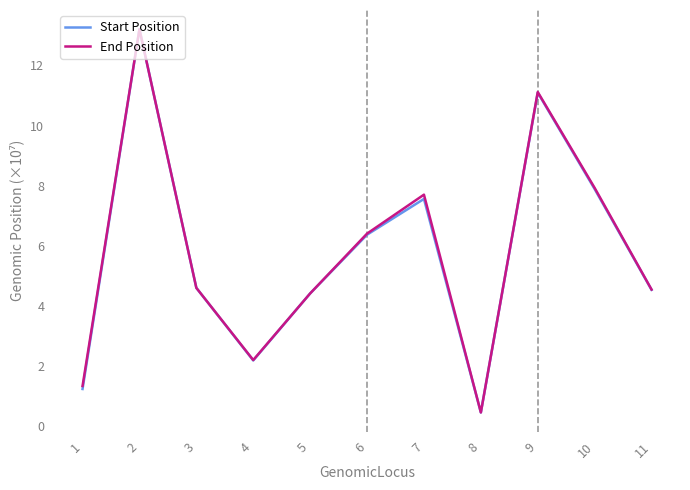

In End Position, how many points are higher than both neighbors (excluding endpoints)?

3